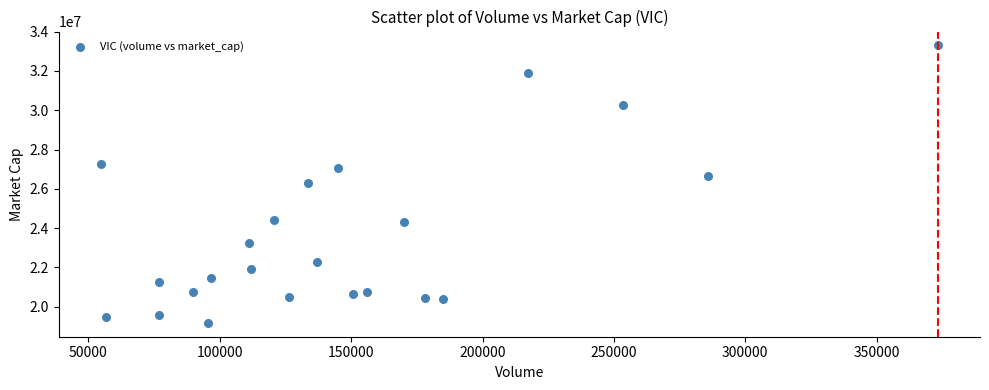

What is the range of Y values (max minus min)?

14126585